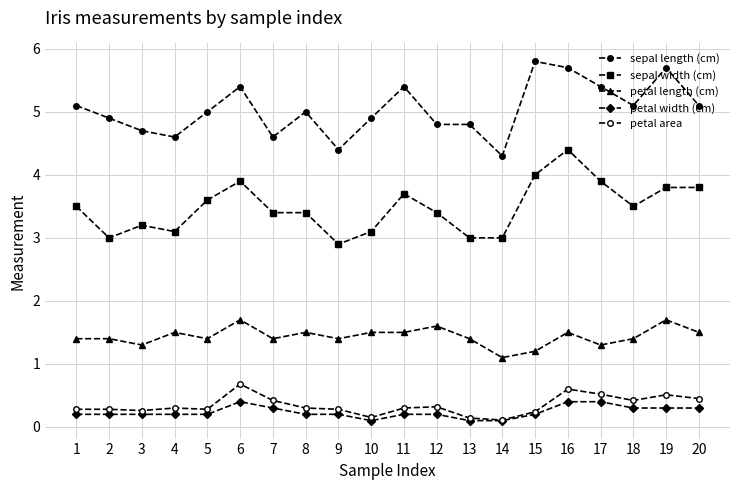

At how many categories does at least one series exceed 5?

9